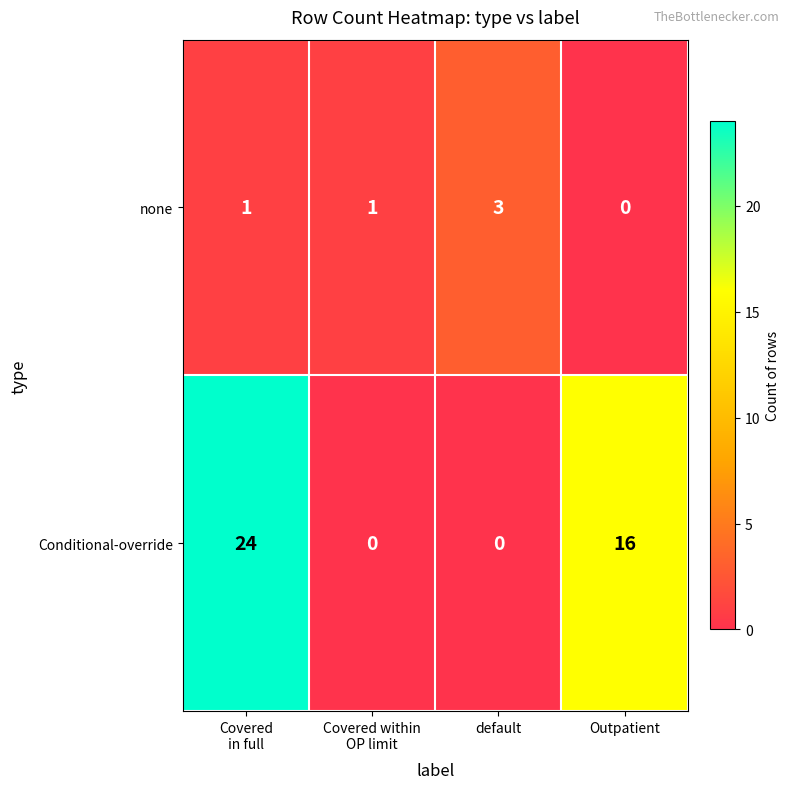

Which series has the largest total across all categories?

Conditional-override